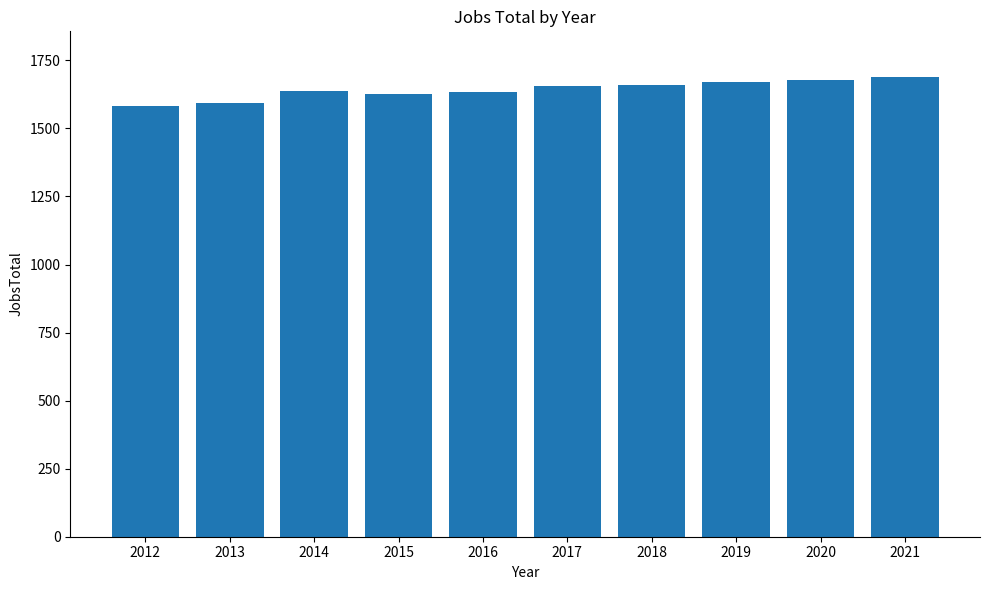

What is the value of the 6th bar from the left?

1656